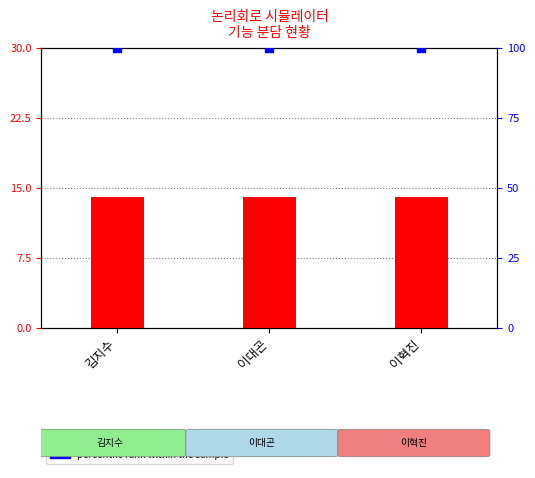

Which series contains the highest Y value?

percentile rank within the sample